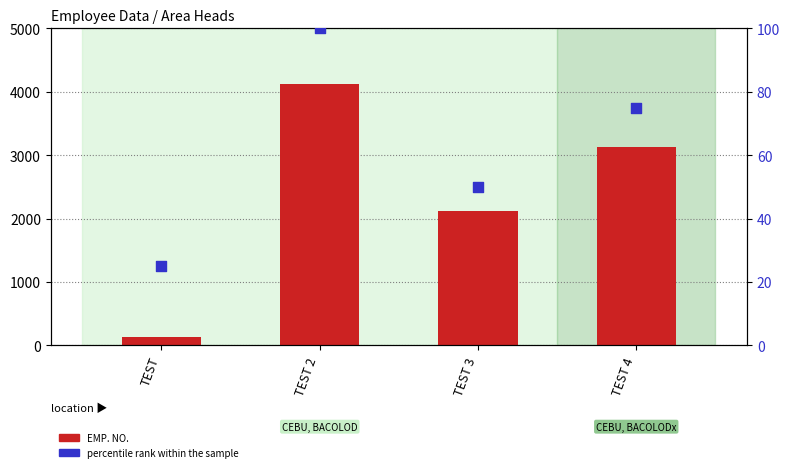

What are all the series names shown in the legend?

EMP. NO., percentile rank within the sample